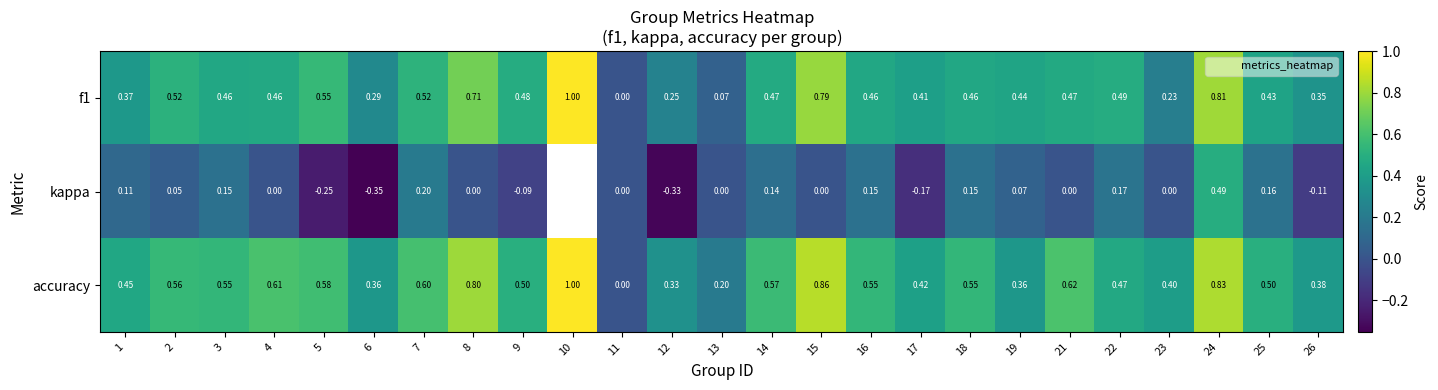

At which category is the sum across all series the highest?

24